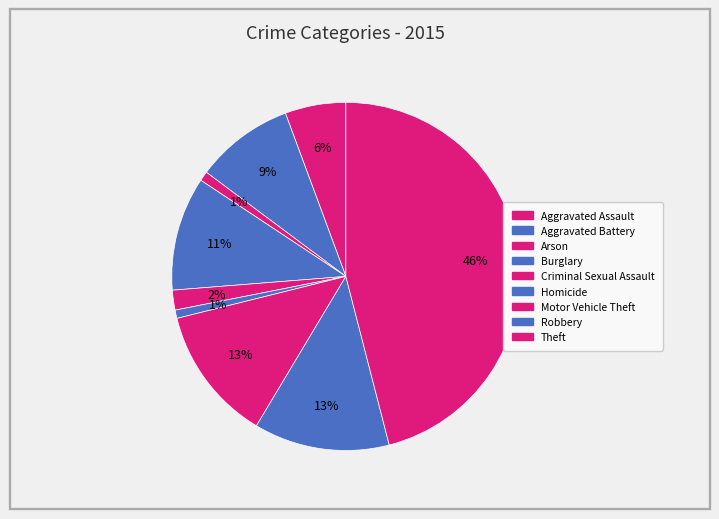

To the nearest percent, what is the difference between the largest and smallest slice percentages?

45%